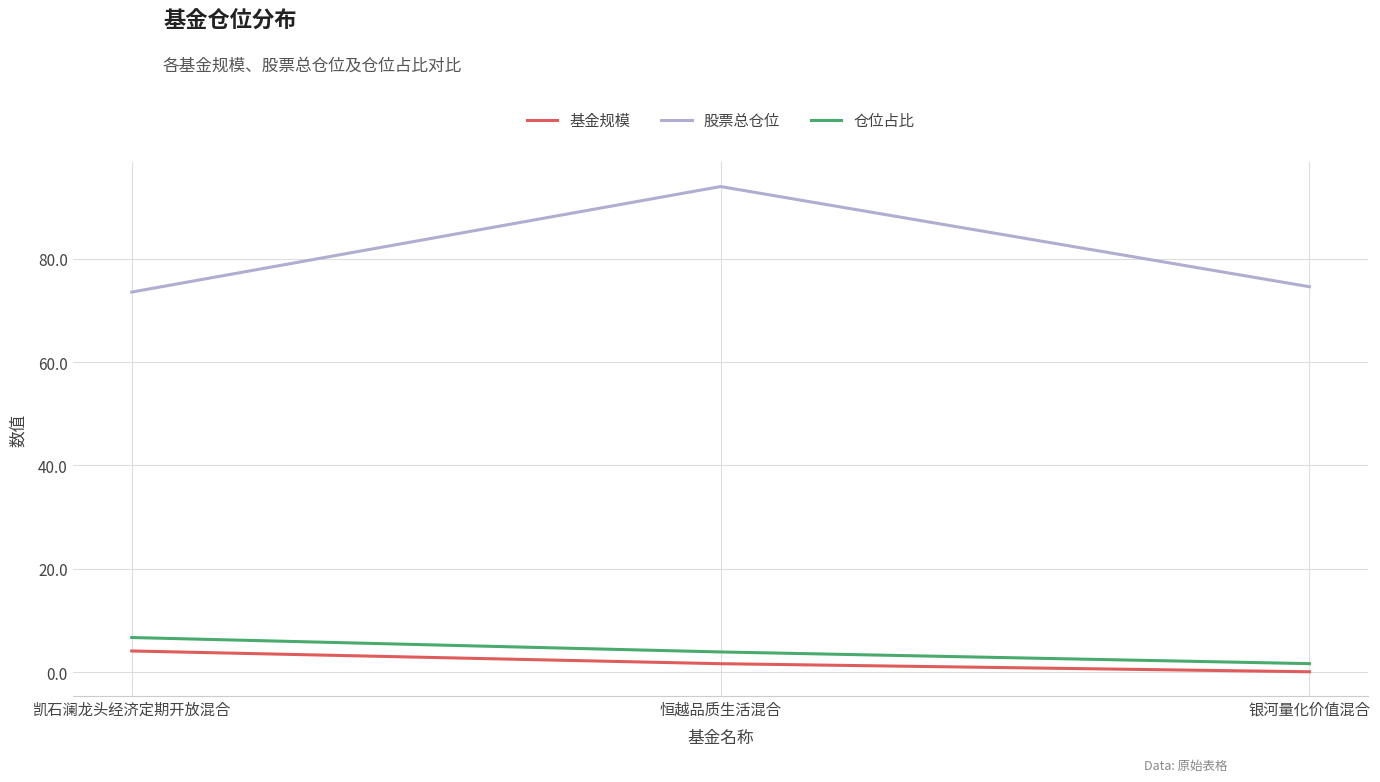

Is this an area chart (filled region under the line)?

No